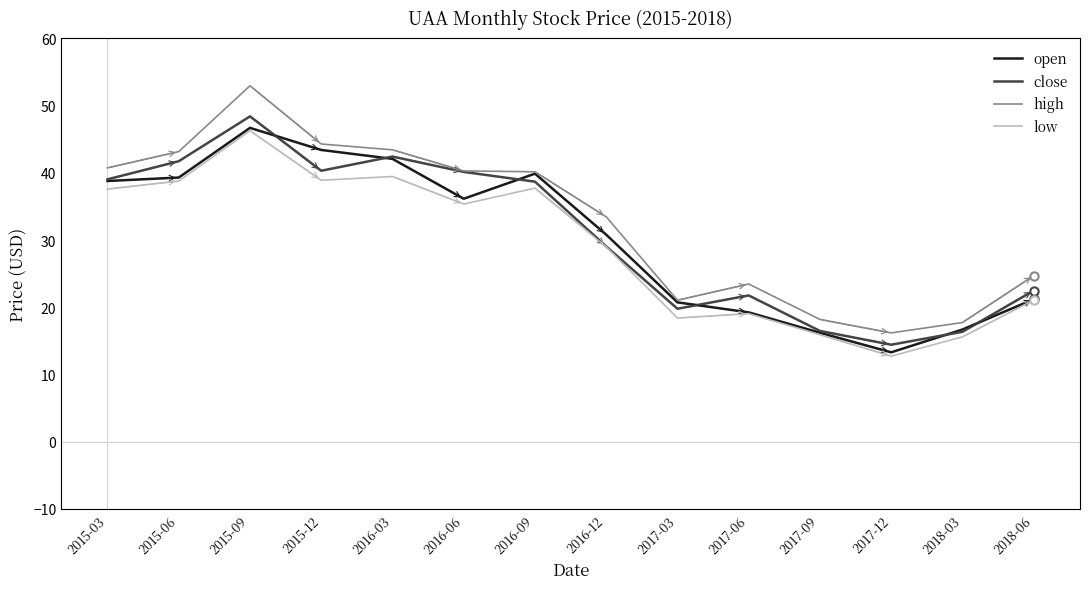

The open series shows 36.1 at 2016-06. True or false?

True